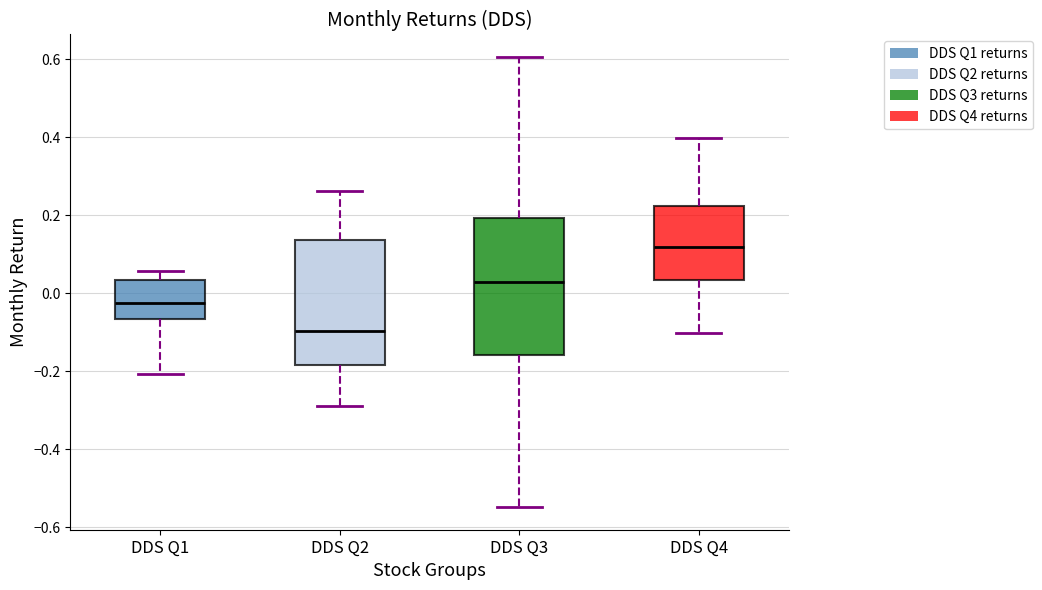

Which box's median line is the highest?

DDS Q4